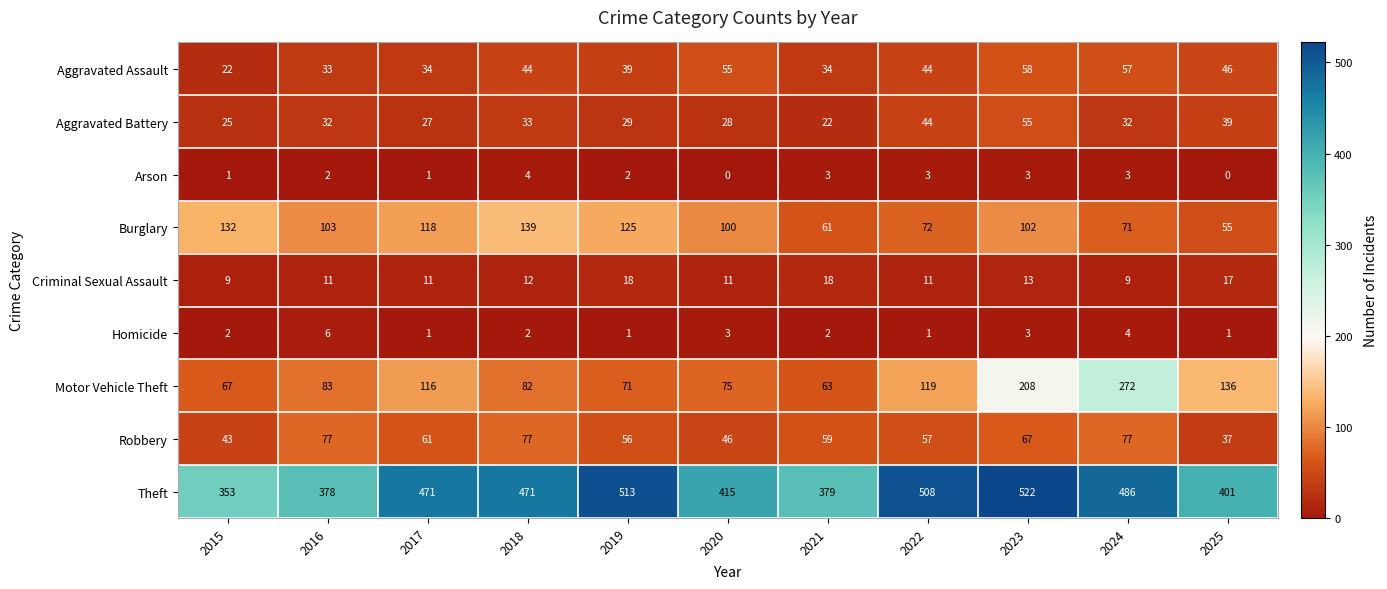

The Theft series shows 513 at 2019. True or false?

True